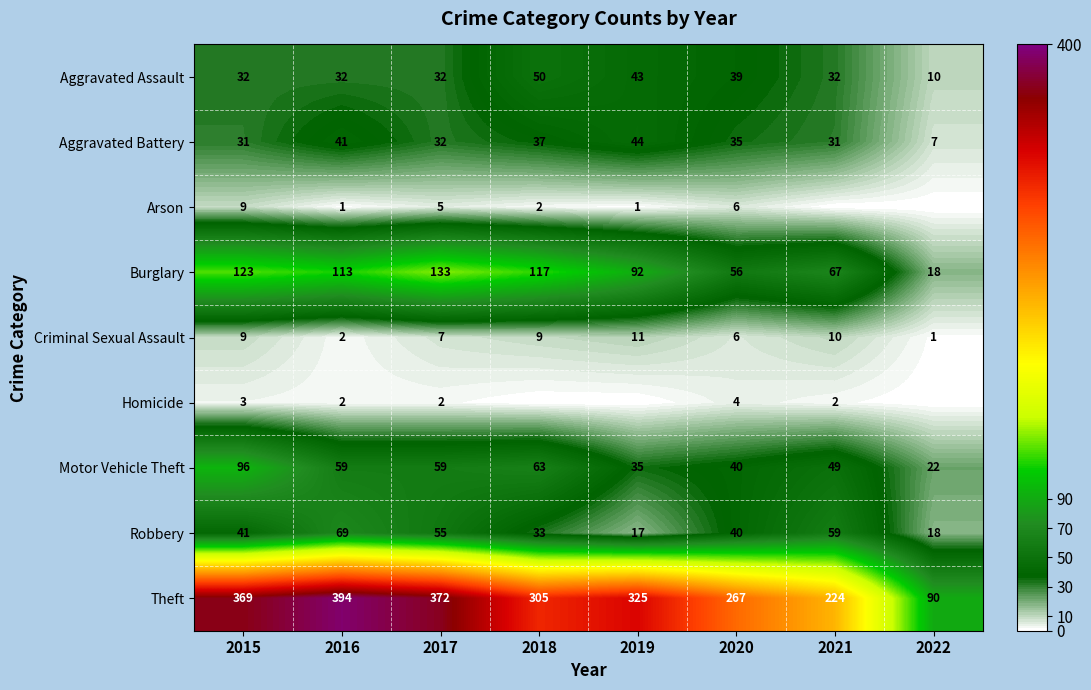

What is the total value across all series at 2020?

493